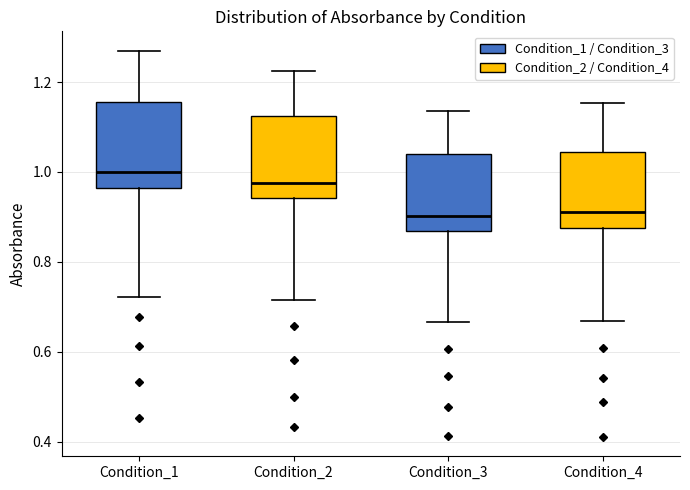

Reading left to right, read every box against the y-axis: the position of its median line, the range the box covers, and the ends of its whiskers. The values are not printed on the chart, so give them approximately, as read against the axis.

Condition_1: median 1.00, box 0.96 to 1.16, whiskers 0.72 to 1.26
Condition_2: median 0.98, box 0.94 to 1.12, whiskers 0.72 to 1.22
Condition_3: median 0.90, box 0.86 to 1.04, whiskers 0.66 to 1.14
Condition_4: median 0.92, box 0.88 to 1.04, whiskers 0.66 to 1.16